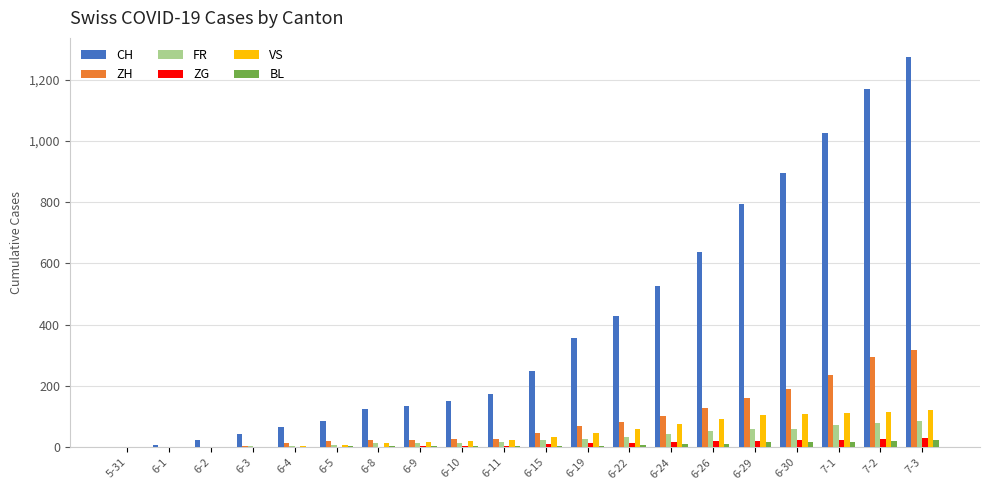

Count the number of categories in the chart.

20